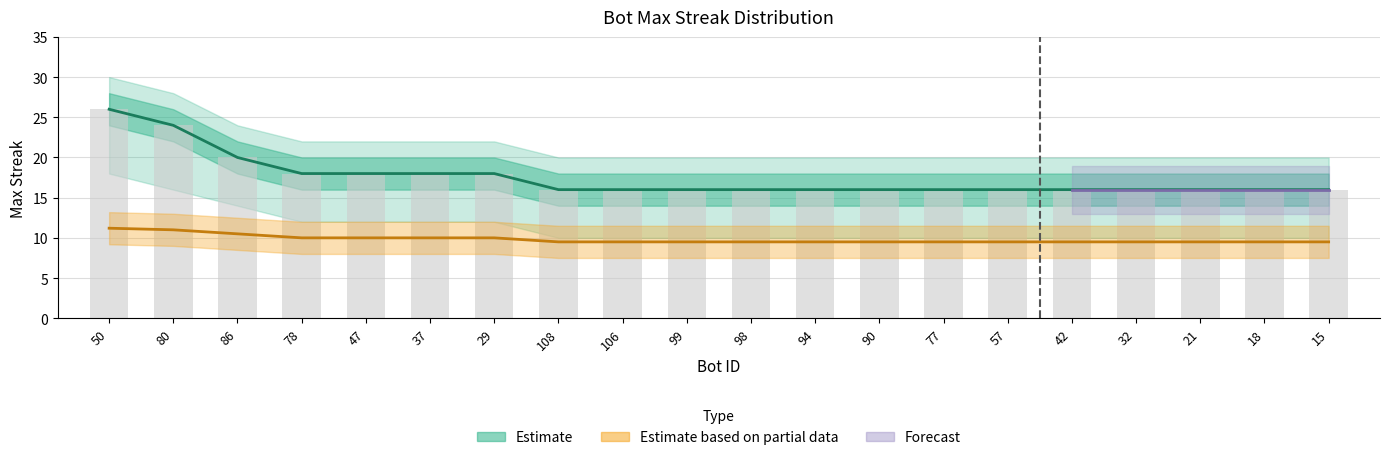

The maxStreak series shows 16.0 at 15. True or false?

True